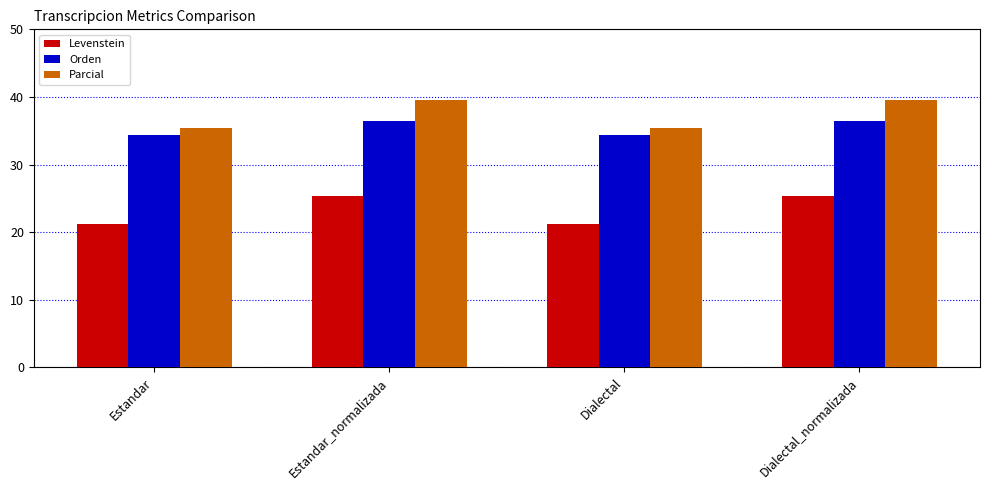

At how many categories does at least one series exceed 31?

4